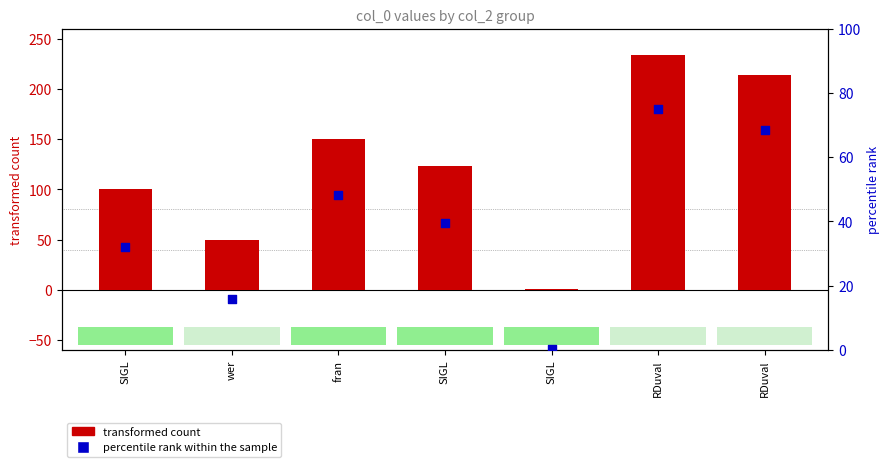

At how many categories does at least one series exceed 84?

5